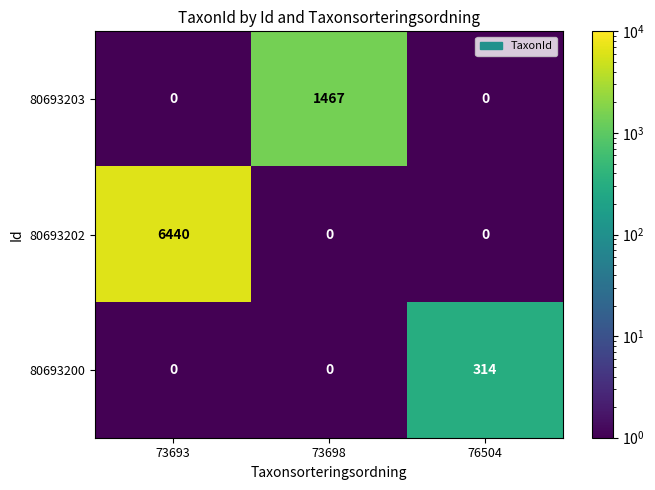

Which series has the widest spread of values?

80693202